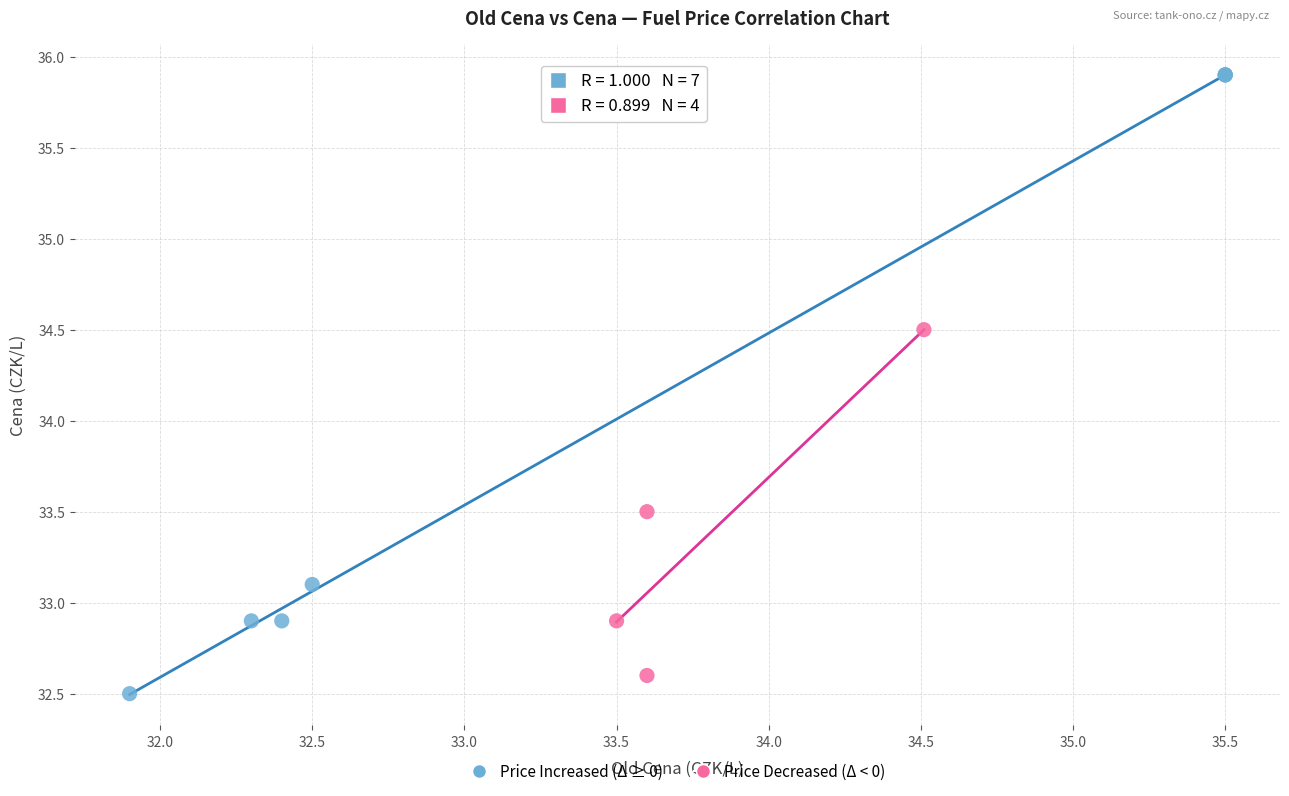

Which series has the widest spread of Y values?

Price Increased (Δ ≥ 0)